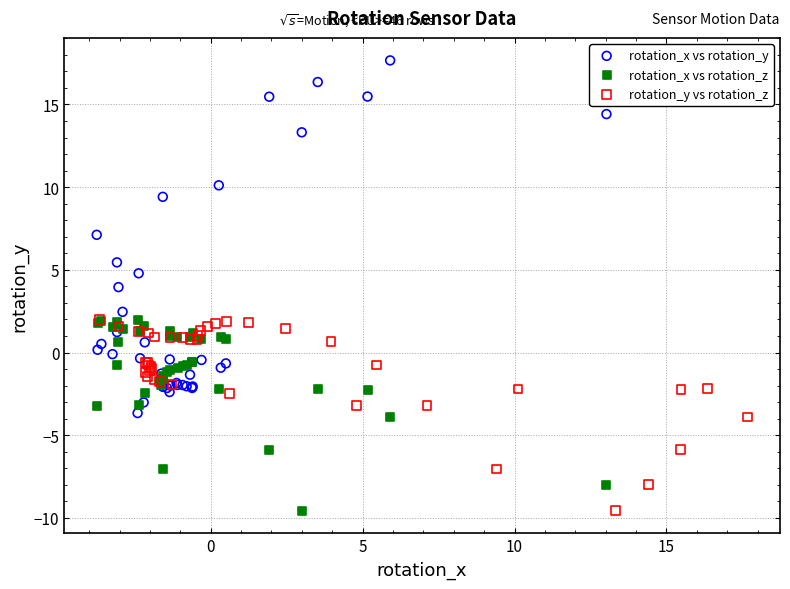

Which series contains the highest Y value?

rotation_x vs rotation_y